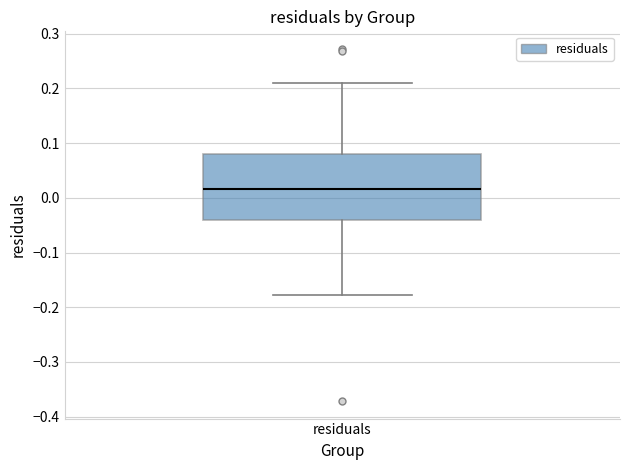

Transcribe this box plot: give where the median line is, the range the box spans, and where the two whiskers end, as read against the y-axis. The values are not printed on the chart, so give them approximately, as read against the axis.

median 0.02, box -0.04 to 0.08, whiskers -0.18 to 0.21